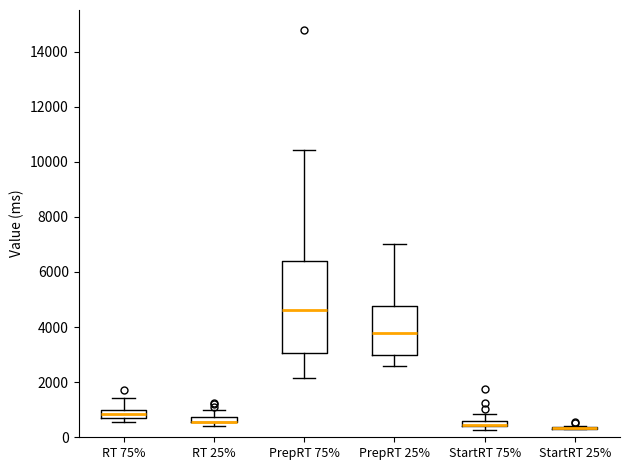

Where is the upper edge of the box for PrepRT 75% on the y-axis? The values are not printed on the chart, so give them approximately, as read against the axis.

6400